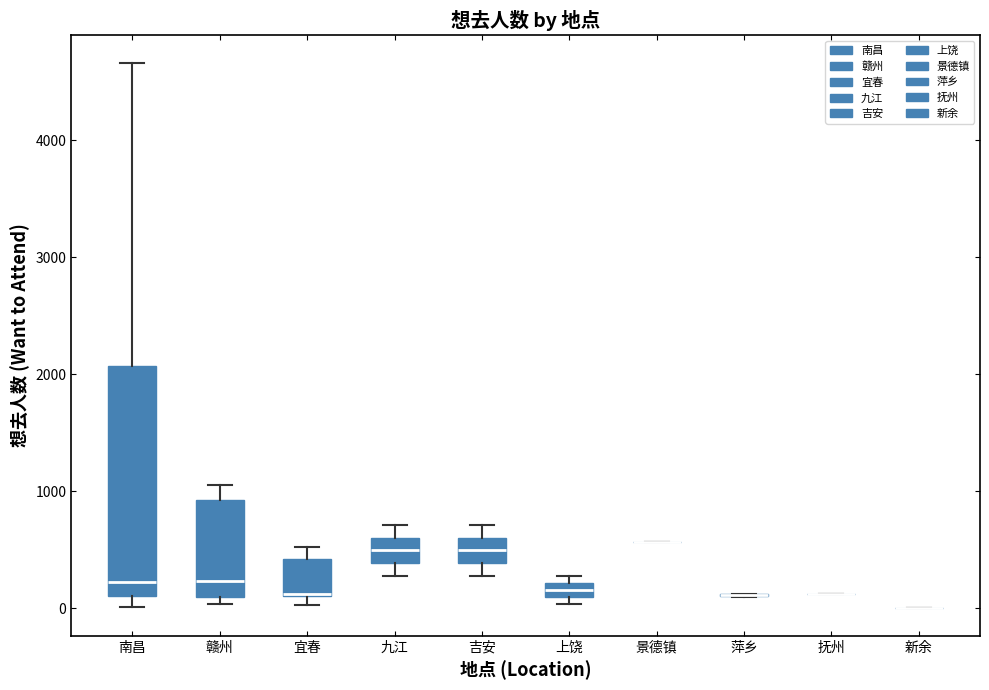

Where is the lower edge of the box for 赣州 on the y-axis? The values are not printed on the chart, so give them approximately, as read against the axis.

100